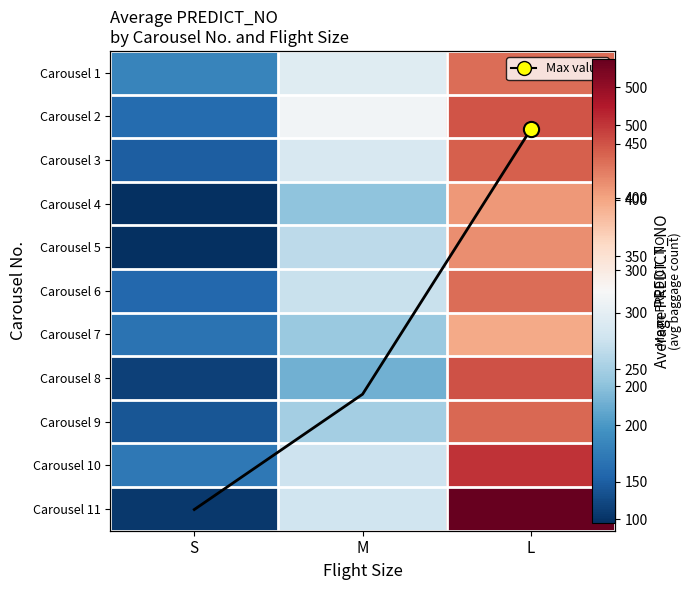

Is it true that Carousel 1 equals 251.1 at M?

True